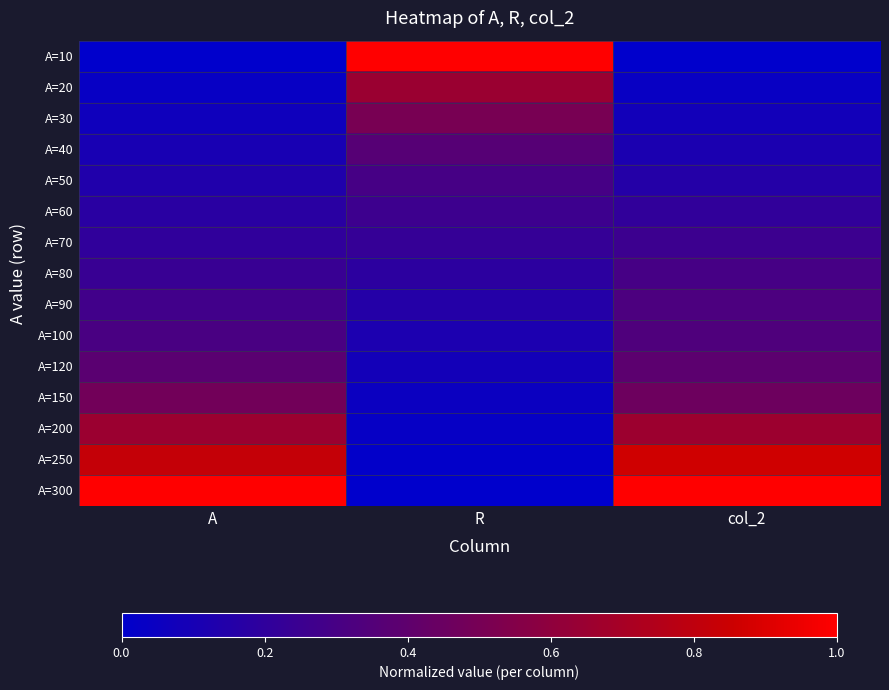

Reading right to left, transcribe all the data shown in this chart.

A=10: col_2=0.0	R=1.0	A=0.0
A=20: col_2=0.0	R=0.6	A=0.0
A=30: col_2=0.1	R=0.5	A=0.1
A=40: col_2=0.1	R=0.4	A=0.1
A=50: col_2=0.2	R=0.3	A=0.1
A=60: col_2=0.2	R=0.3	A=0.2
A=70: col_2=0.3	R=0.2	A=0.2
A=80: col_2=0.3	R=0.2	A=0.2
A=90: col_2=0.3	R=0.2	A=0.3
A=100: col_2=0.3	R=0.1	A=0.3
A=120: col_2=0.4	R=0.1	A=0.4
A=150: col_2=0.5	R=0.0	A=0.5
A=200: col_2=0.7	R=0.0	A=0.7
A=250: col_2=0.9	R=0.0	A=0.8
A=300: col_2=1.0	R=0.0	A=1.0